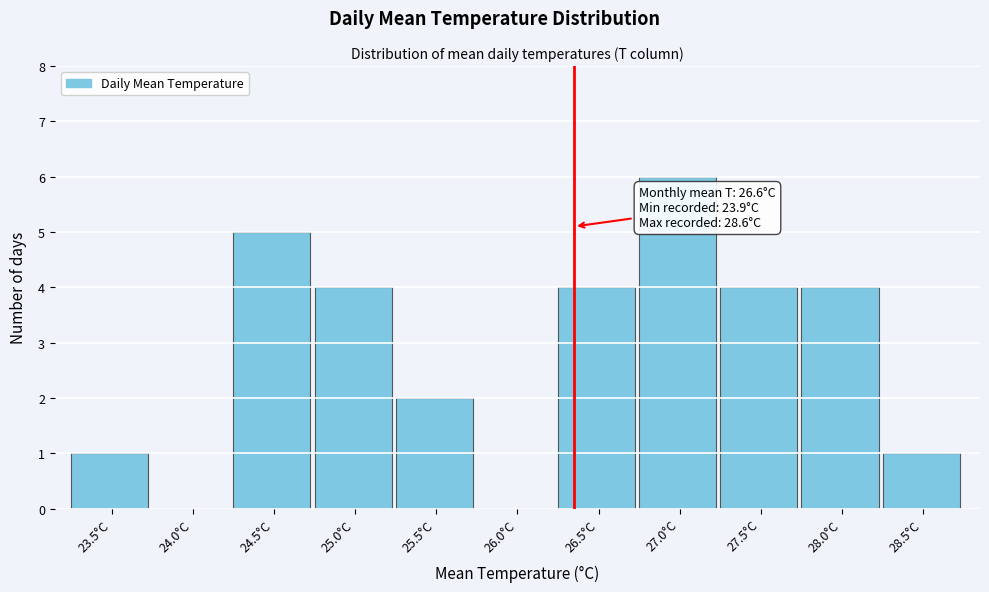

Reading left to right, extract all data points from this chart.

23.5°C=1	24.0°C=0	24.5°C=5	25.0°C=4	25.5°C=2	26.0°C=0	26.5°C=4	27.0°C=6	27.5°C=4	28.0°C=4	28.5°C=1